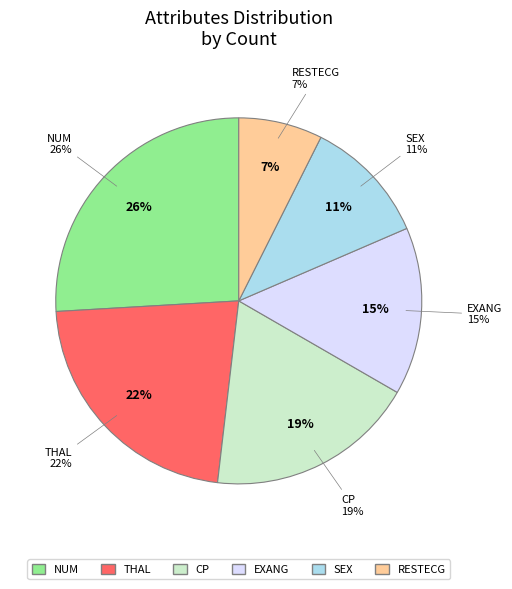

How many slices are in this pie chart?

6